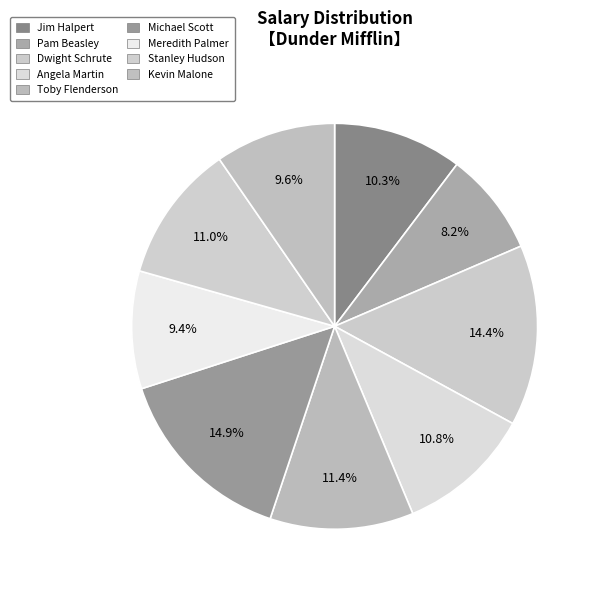

How many segments does this pie chart have?

9